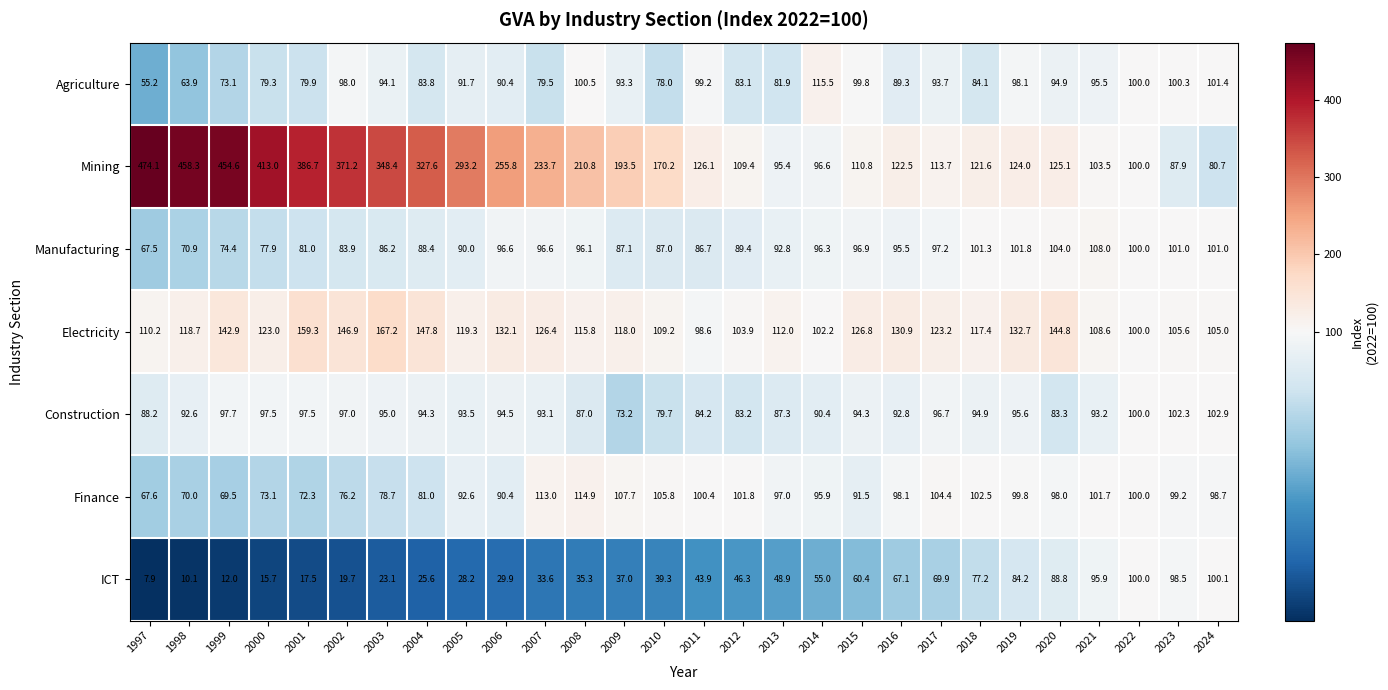

Which label corresponds to the smallest value in the chart?

1997